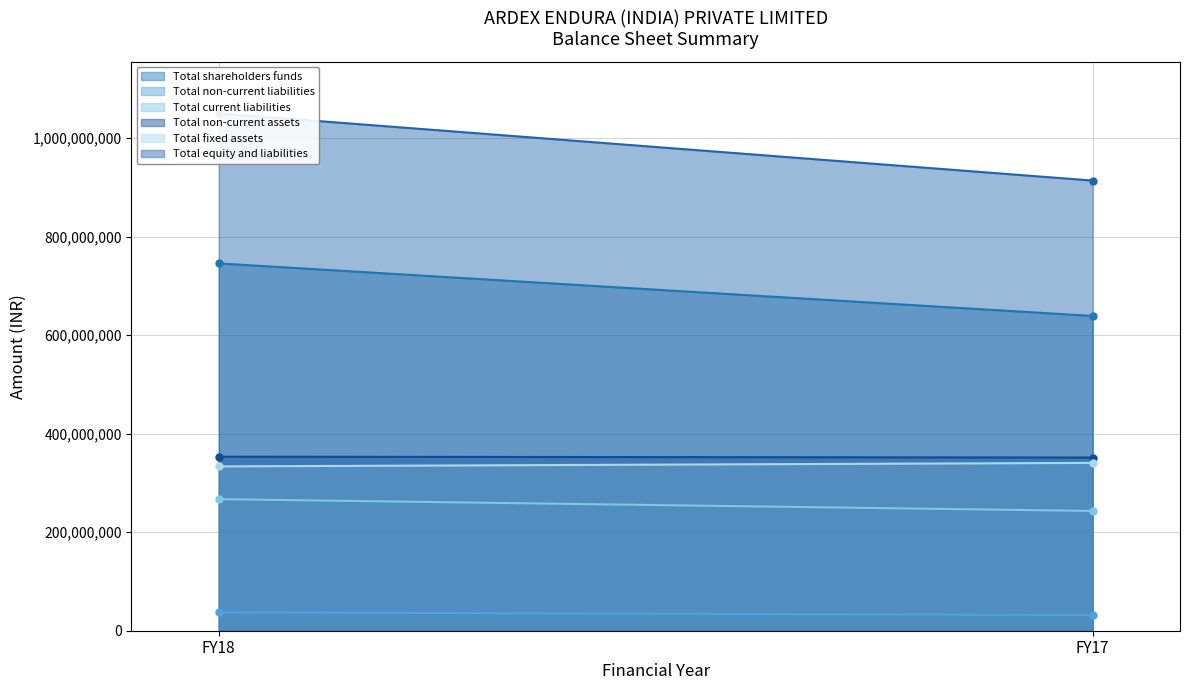

Is it true that Total shareholders funds equals 334379773 at FY17?

False